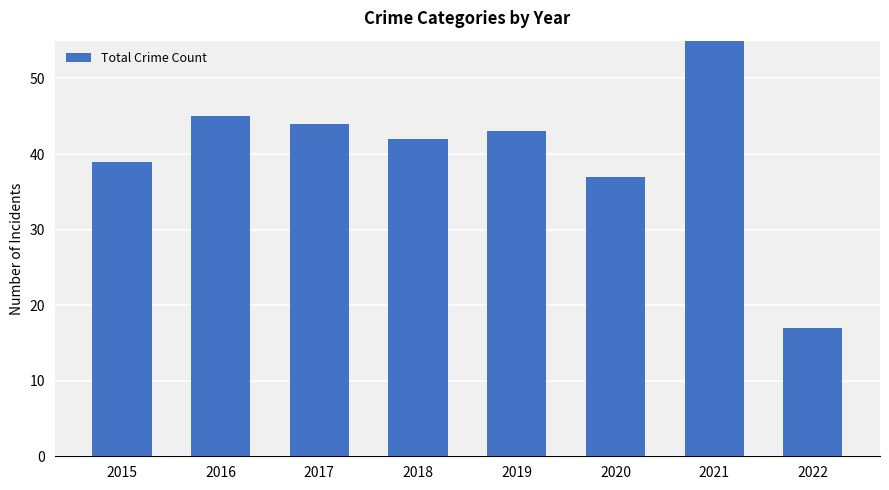

Is it true that the value at 2016 is 18?

False